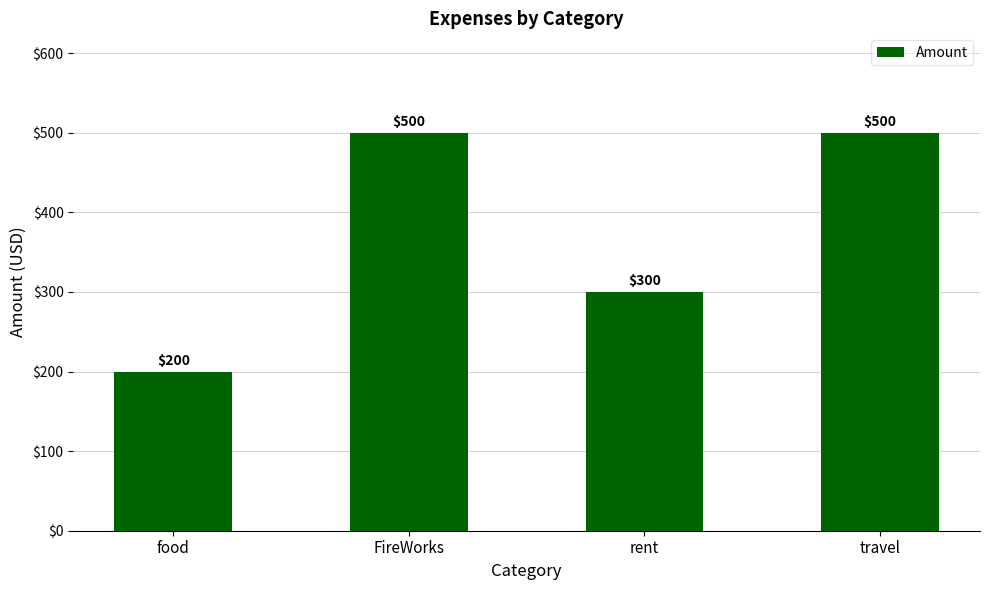

What is the value of the 3rd bar from the left?

300